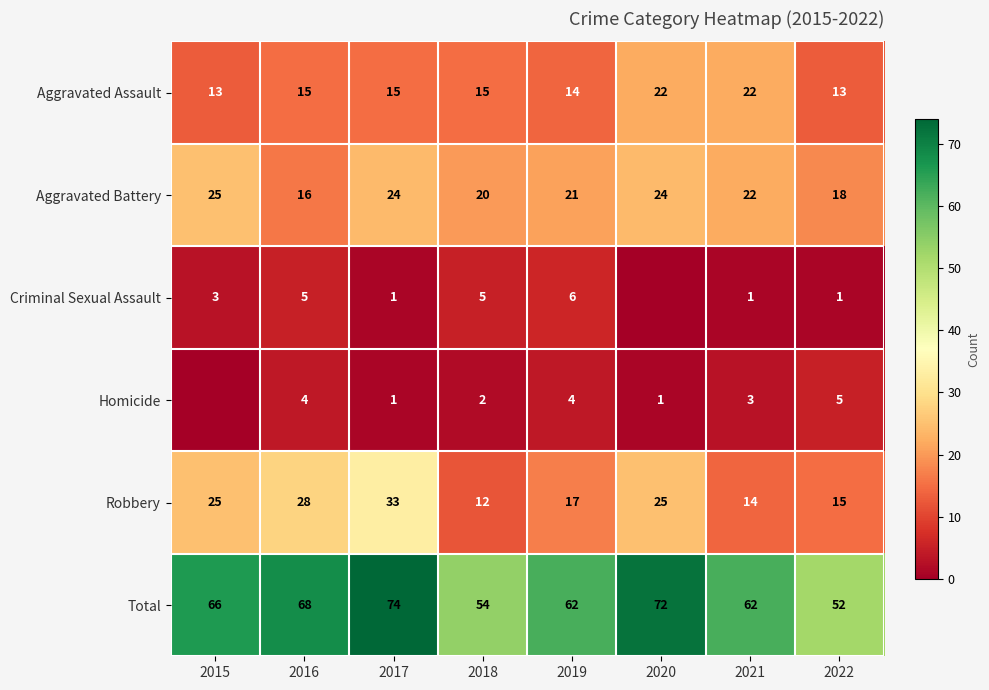

How many Aggravated Battery values are between 20 and 24?

5